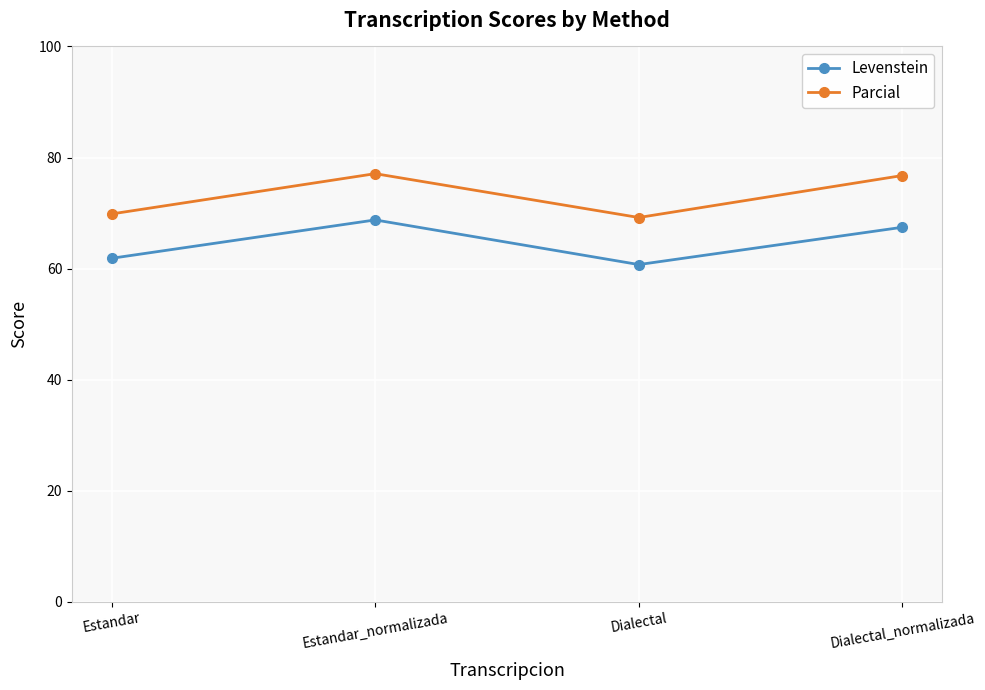

What is the value of the Levenstein point at the 1st from the left?

61.9